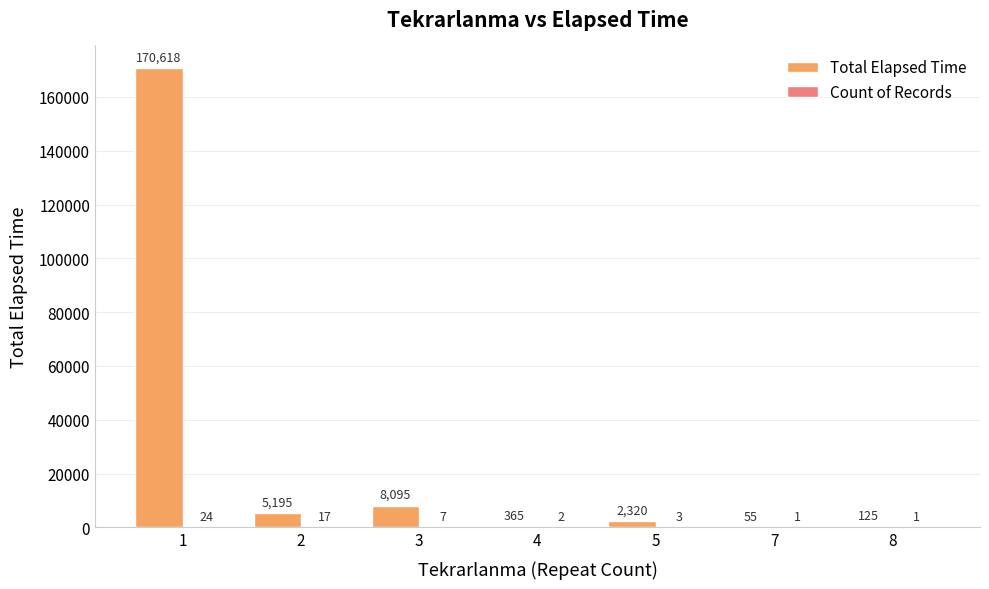

True or false: Total Elapsed Time has a value of 55 at 7.

True